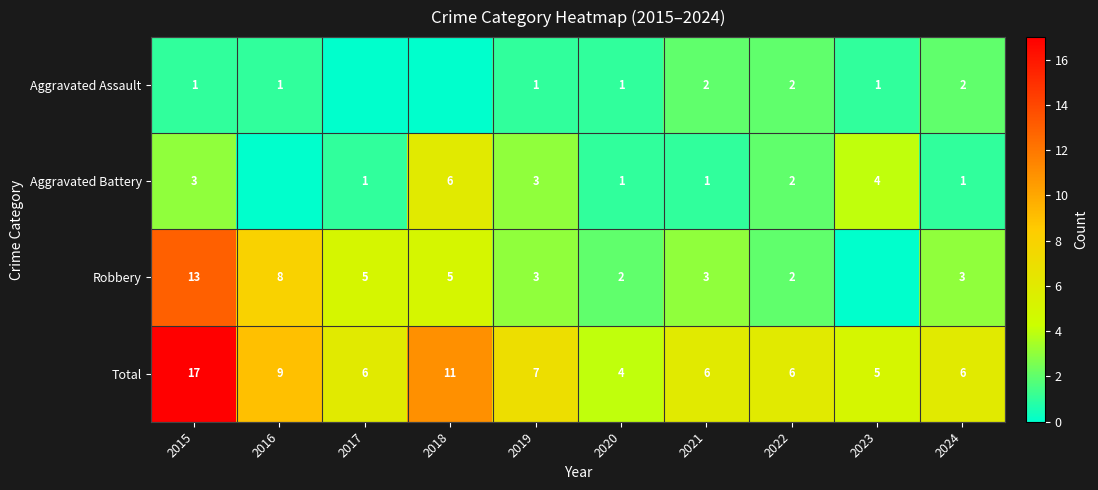

What is the sum of the Total values at 2016 and 2018?

20